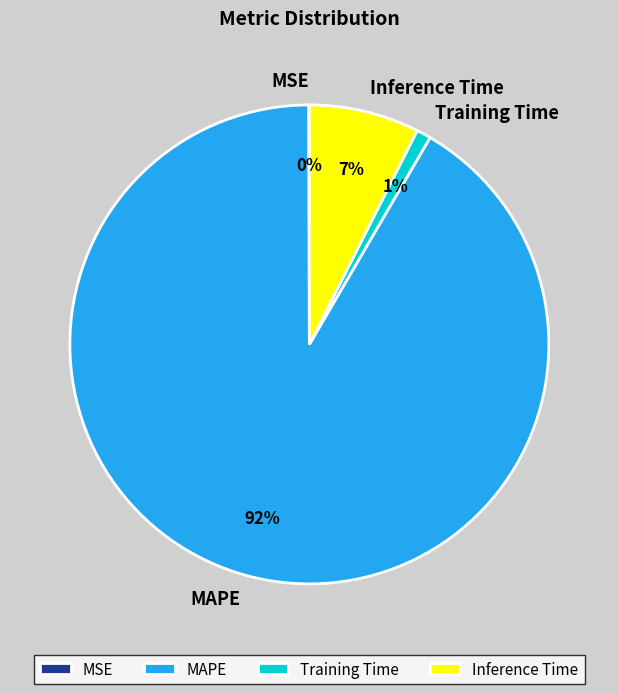

Which has a higher value, Training Time or Inference Time?

Inference Time